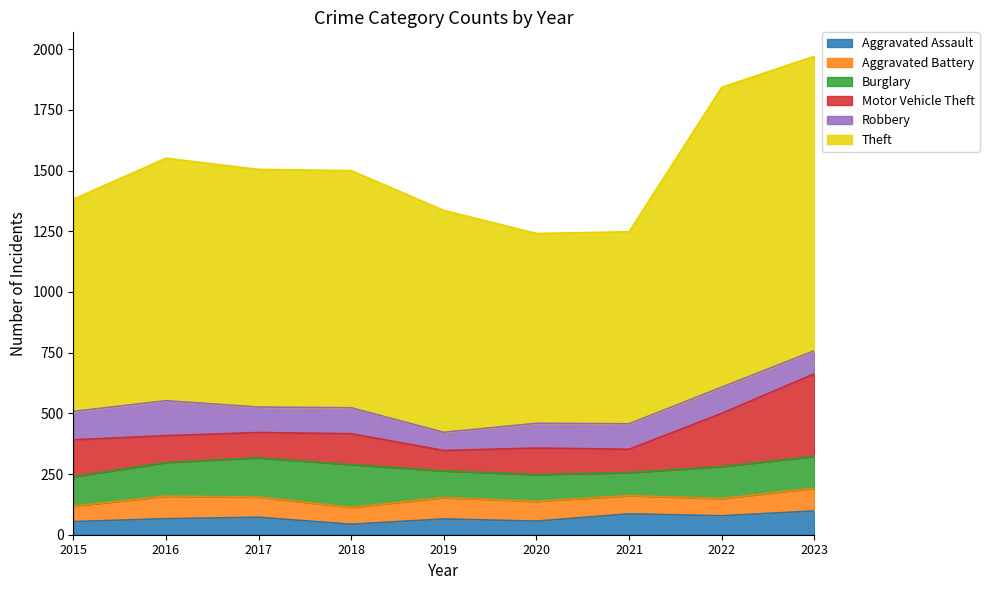

What is the difference between the maximum and second lowest values in the Aggravated Assault series?

44